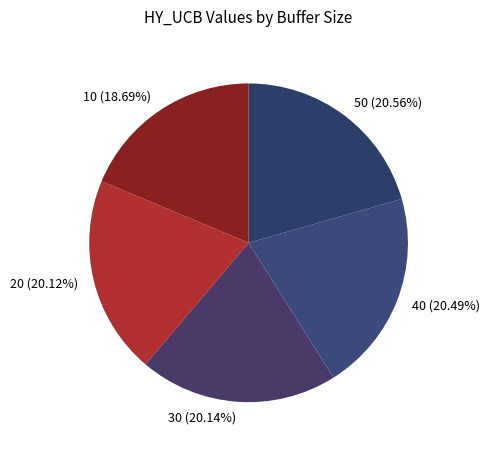

Do 20 and 50 together represent more than half of the pie?

No